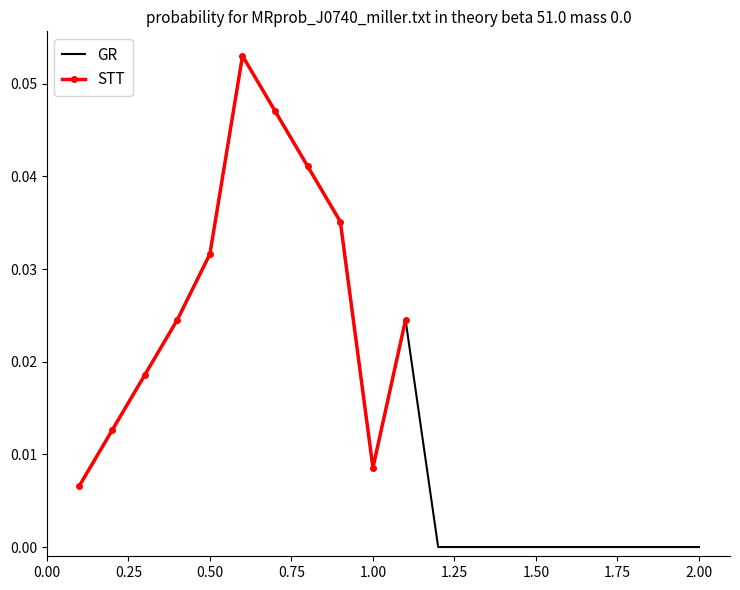

List the labels in order of value, largest first.

6, 7, 8, 9, 5, 11, 4, 3, 2, 10, 1, 12, 13, 14, 15, 16, 17, 18, 19, 20